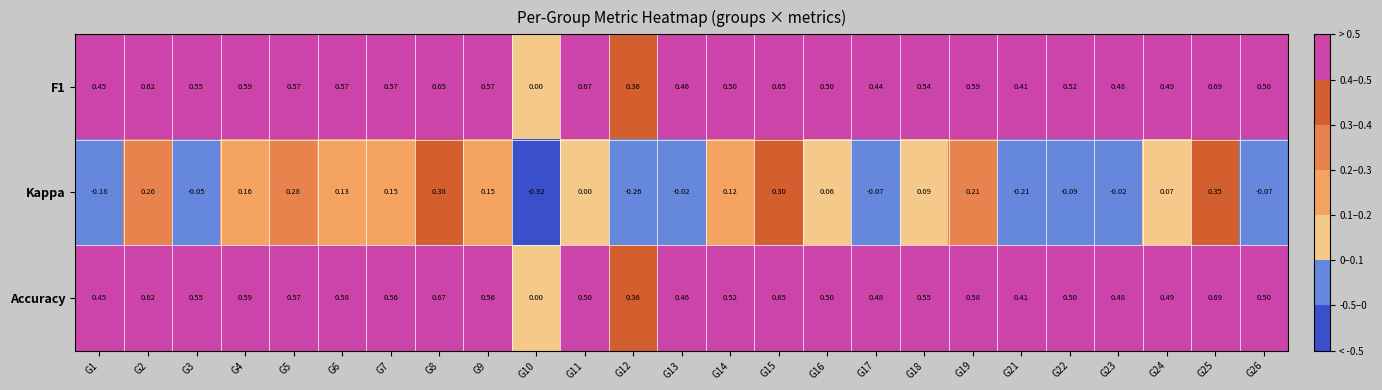

Is the value of F1 at G7 greater than the value of Kappa at G8?

Yes